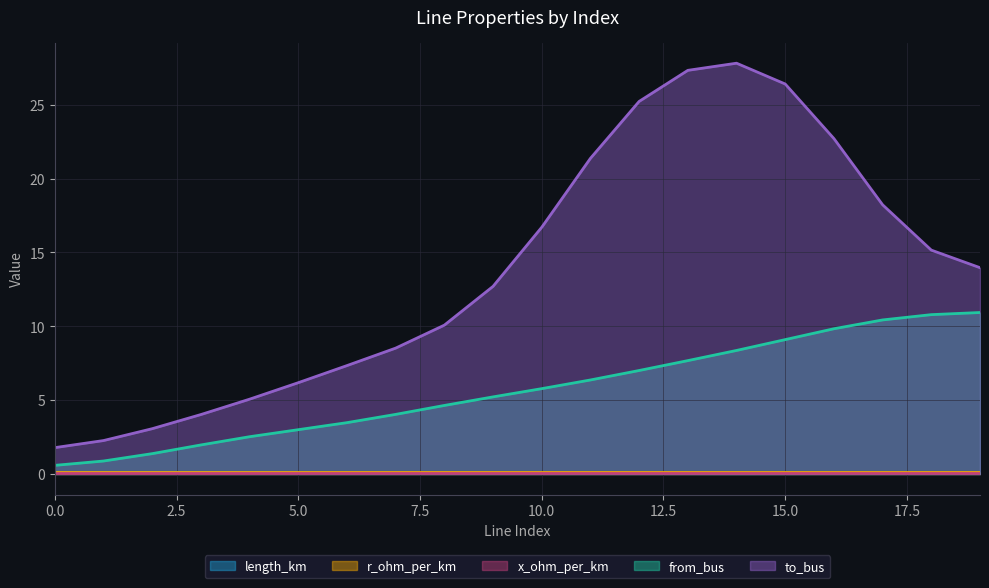

Which series has the largest range (max minus min)?

to_bus